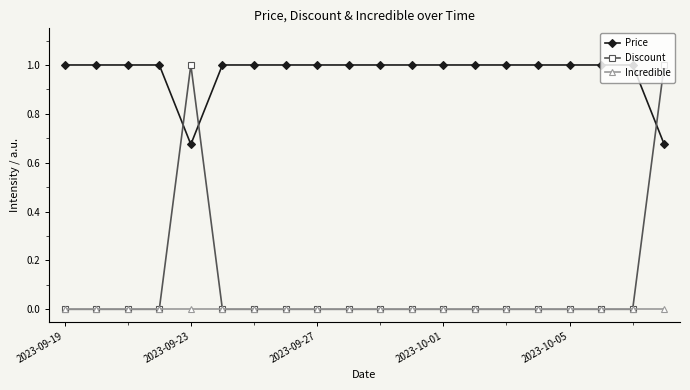

What is the value of the Price point at the 15th from the left?

1.0